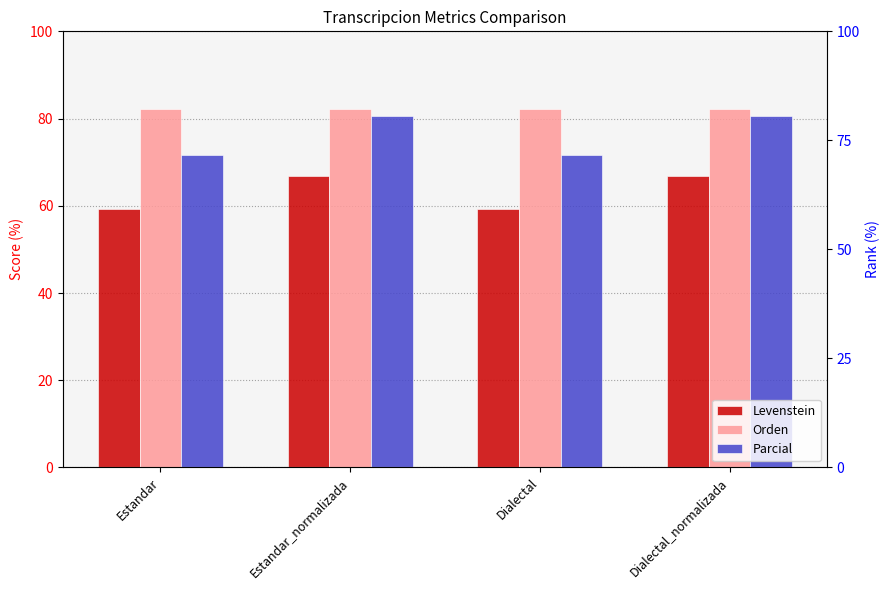

The value of Orden at Dialectal is 82.1. True or false?

True